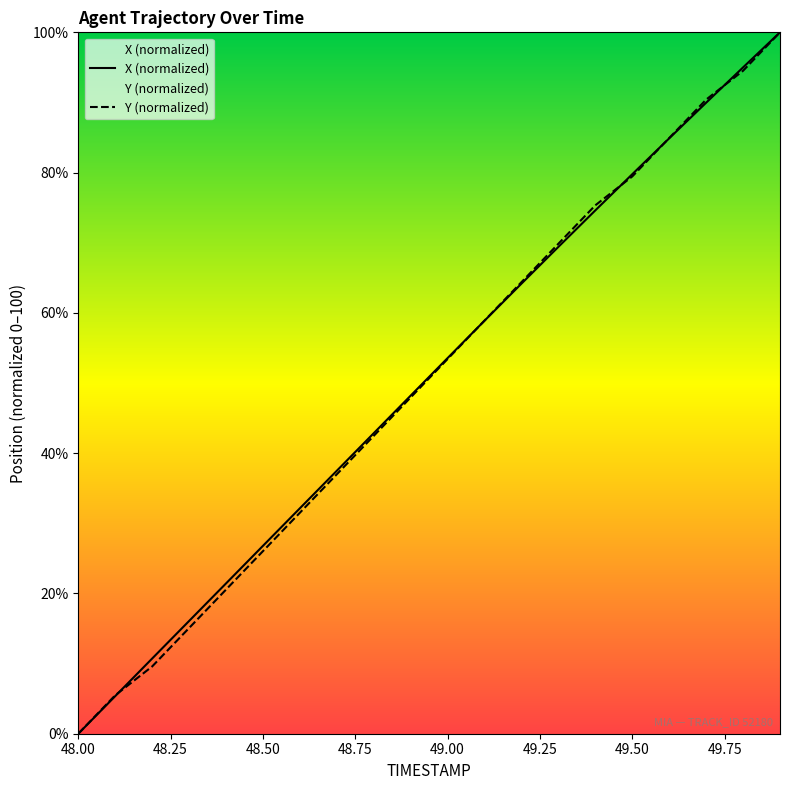

True or false: Y (normalized) has a value of -57.5 at 48.00.

False